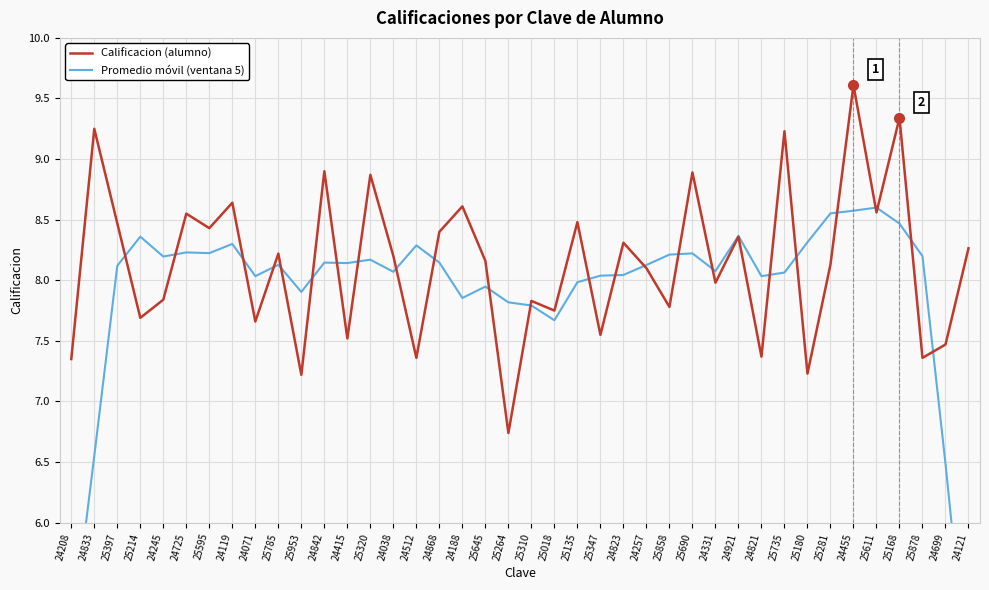

True or false: Promedio móvil (ventana 5) has more than 2 interior local peaks.

True